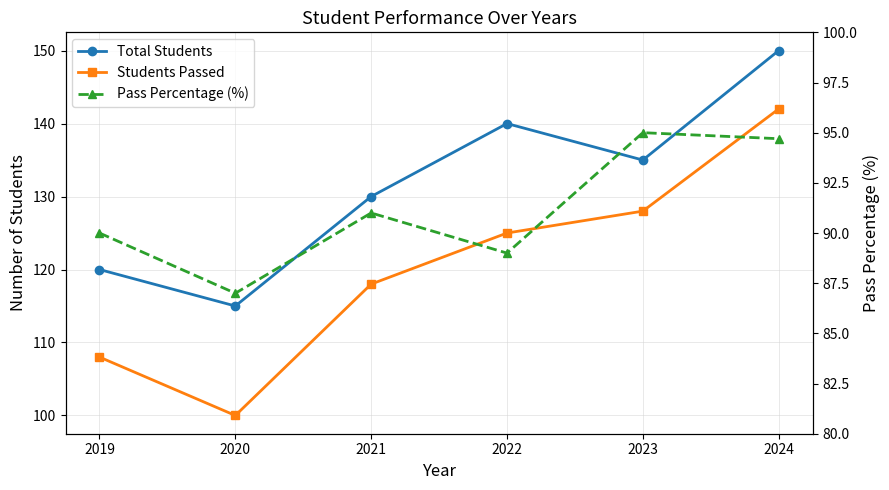

Reading right to left, transcribe all the data shown in this chart.

Total Students: 150.0	135.0	140.0	130.0	115.0	120.0
Students Passed: 142.0	128.0	125.0	118.0	100.0	108.0
Pass Percentage (%): 94.7	95.0	89.0	91.0	87.0	90.0